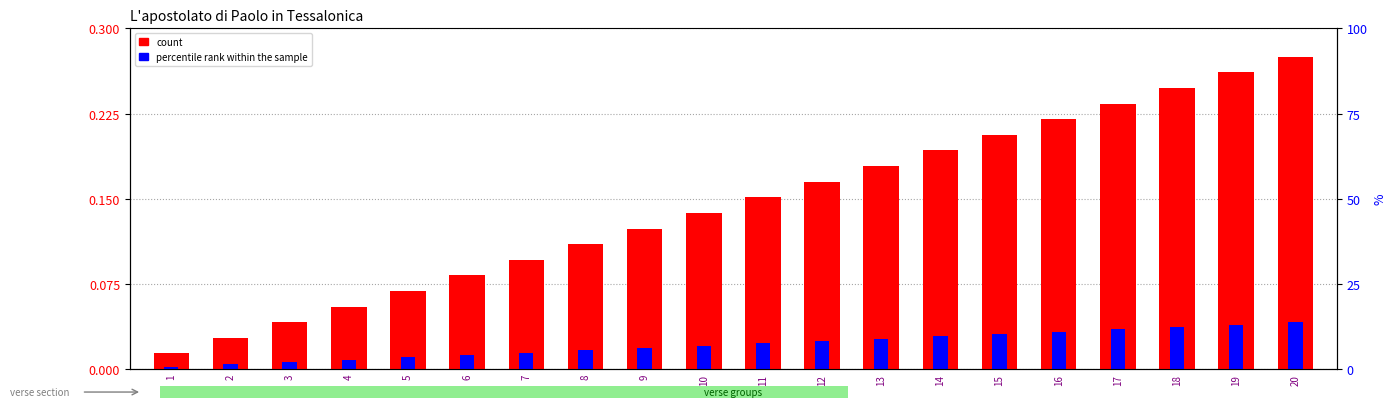

Count the number of data series in this chart.

2